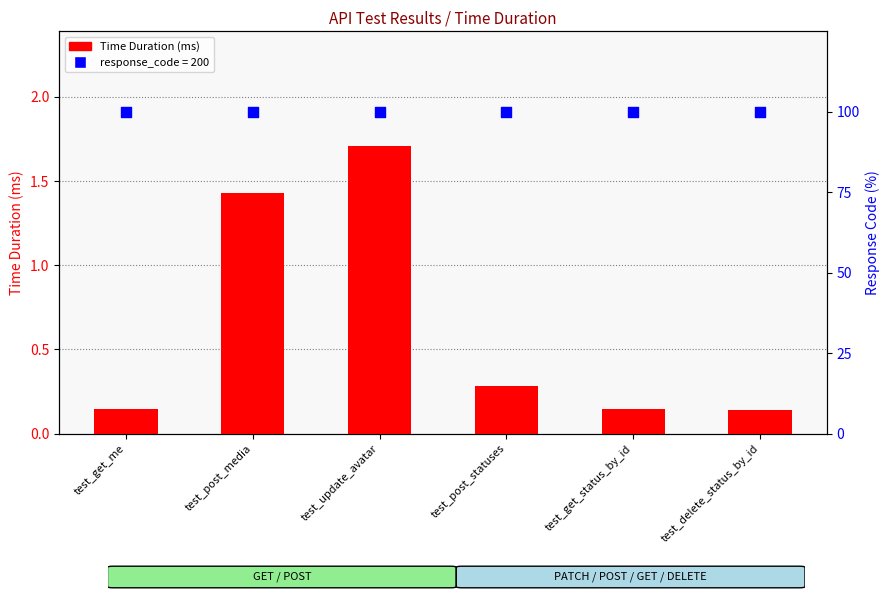

Which series has the widest spread of Y values?

Time Duration (ms)